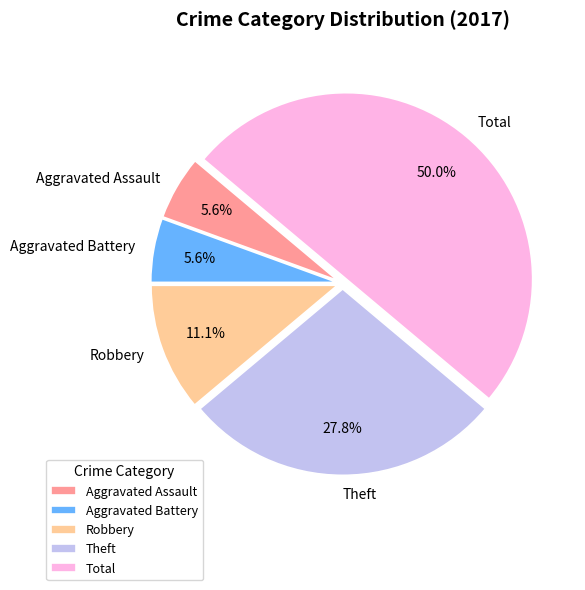

Is it true that Total is 38% of the pie?

False